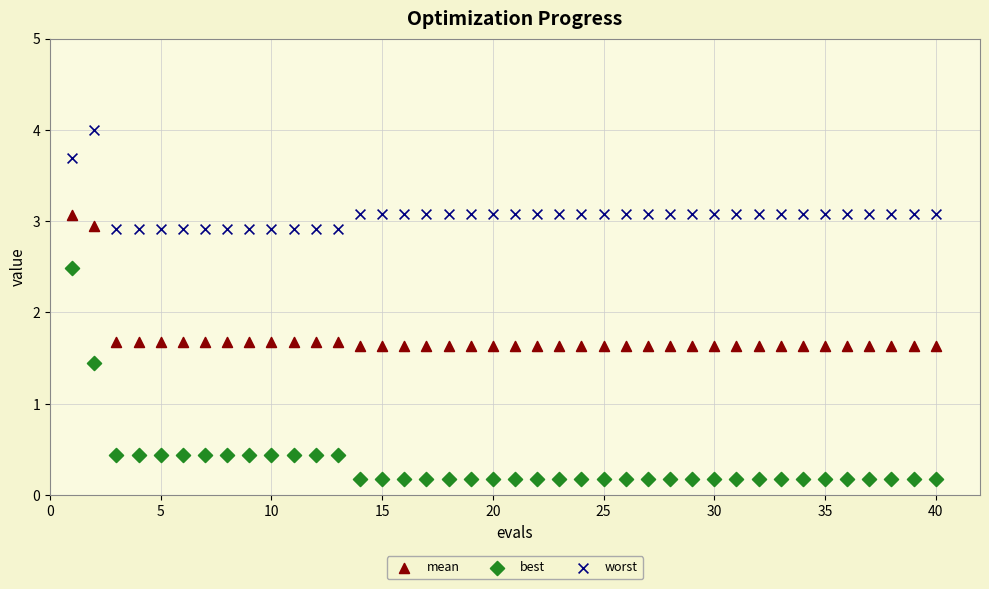

In the best series, what Y value is closest to 1?

1.4